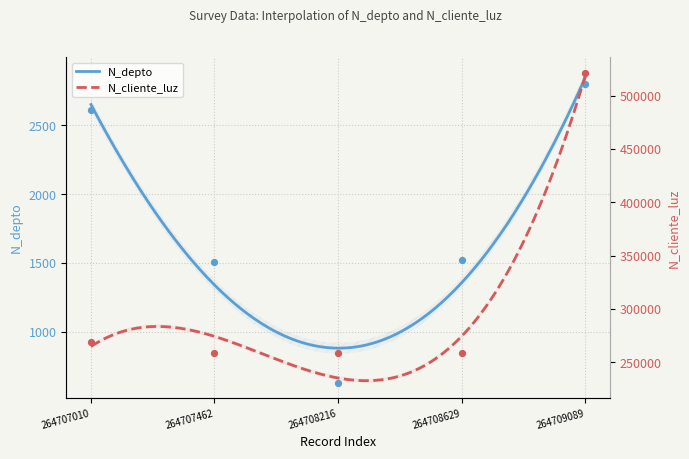

Which series has the largest total across all categories?

N_cliente_luz